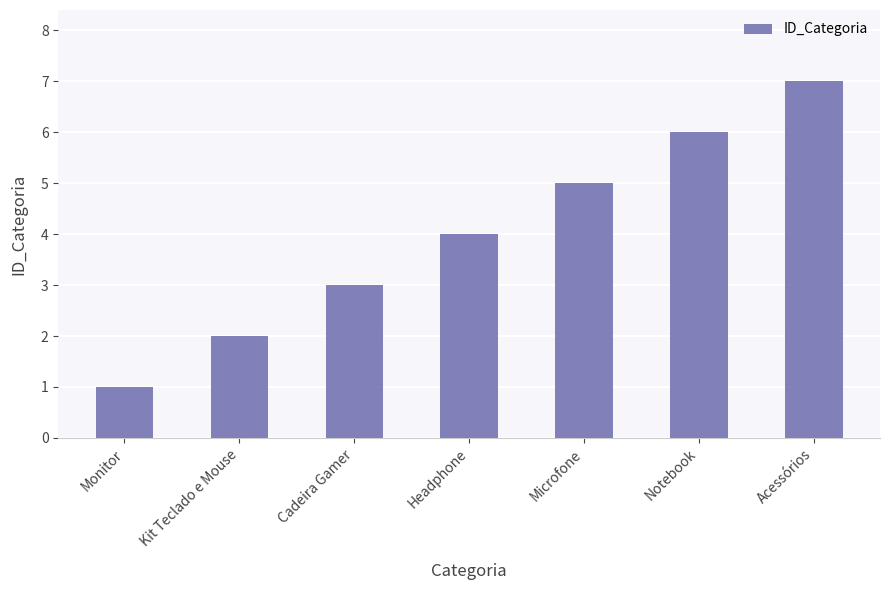

How many distinct data groups are displayed?

1